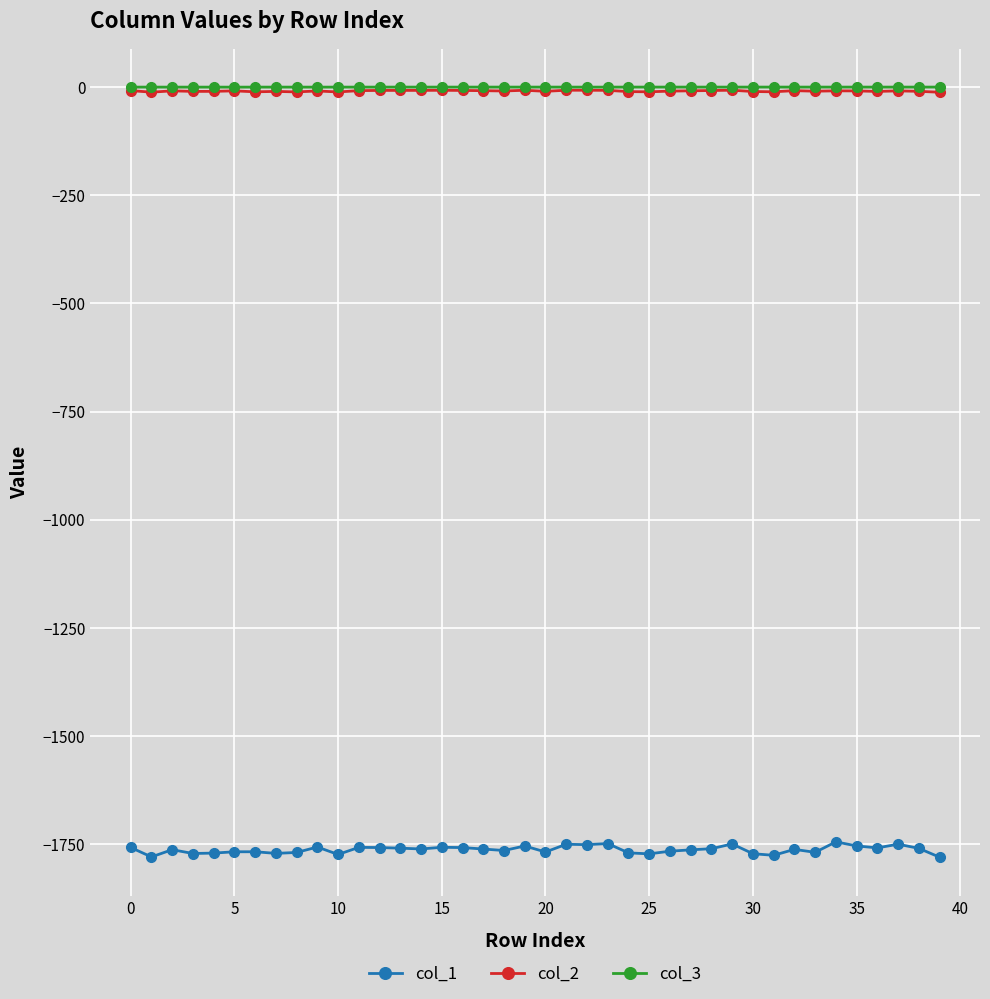

True or false: col_3 has more than 0 interior local peaks.

True